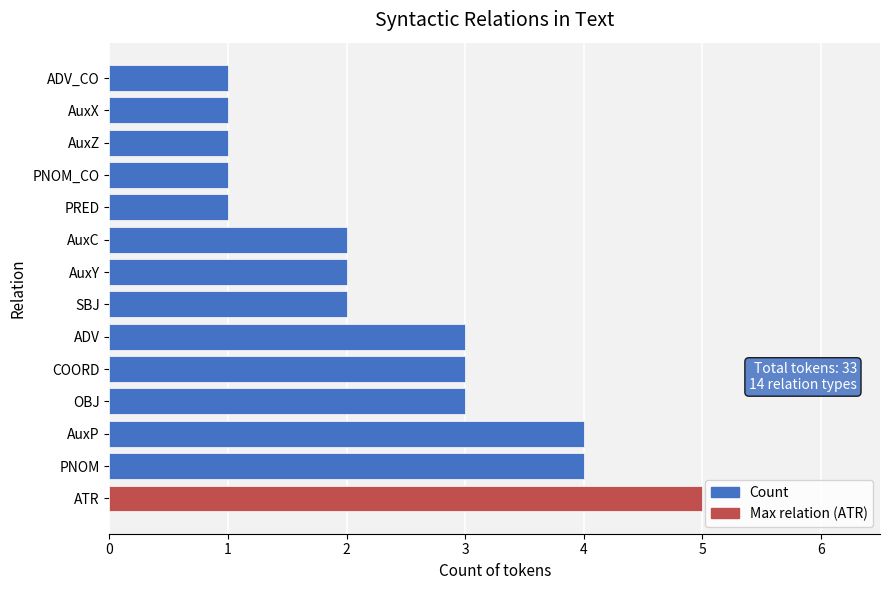

The chart shows a value of 1 at ADV_CO. True or false?

True